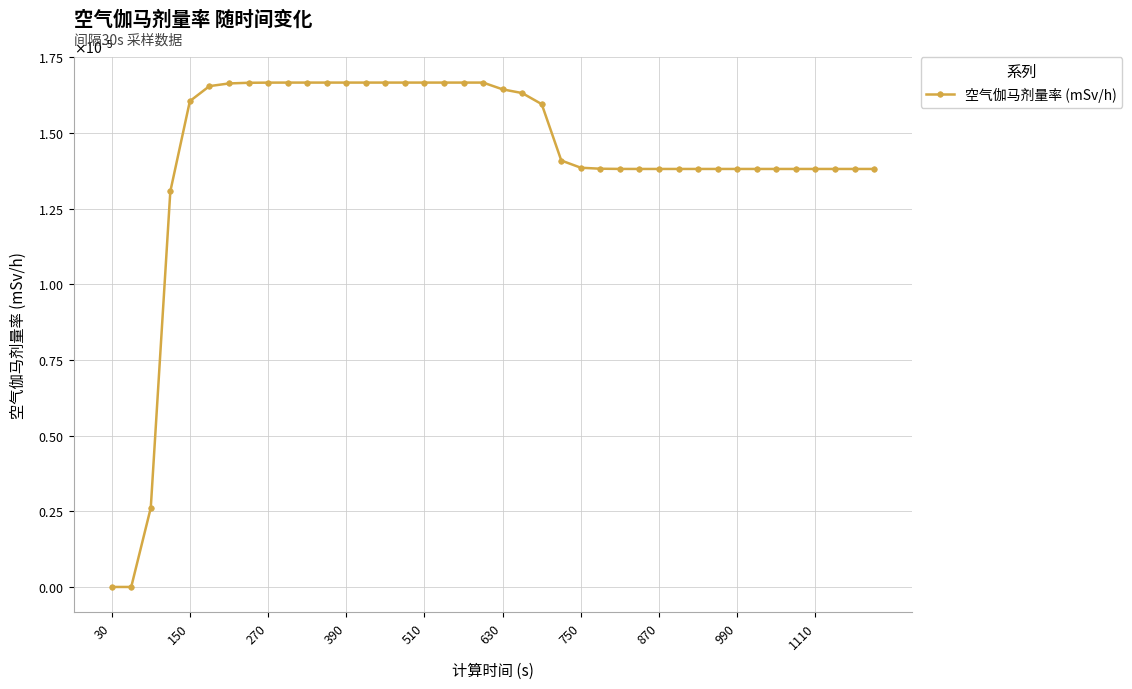

Is this an area chart (filled region under the line)?

No